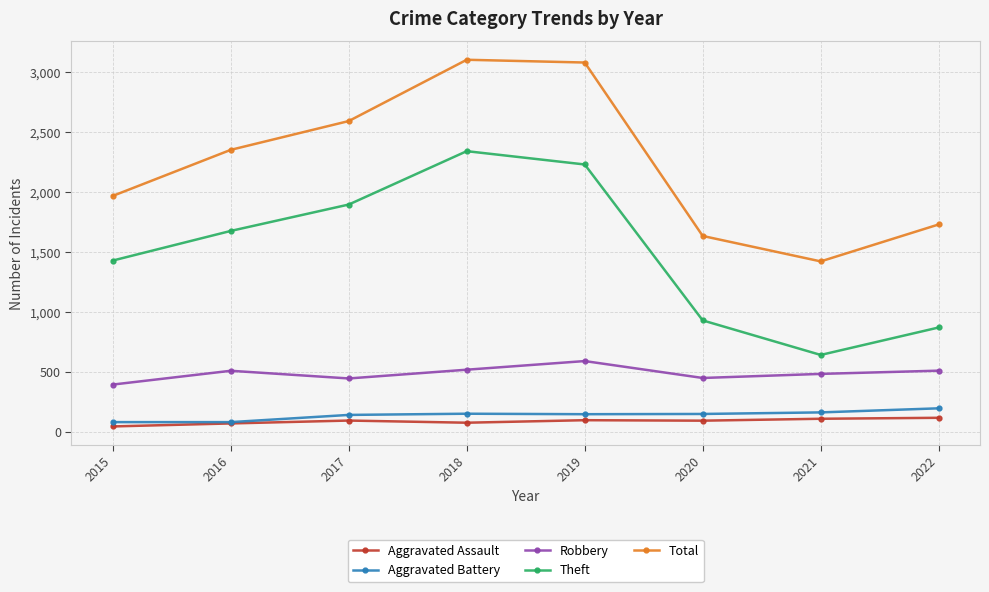

What is the total value across all series at 2016?

4691